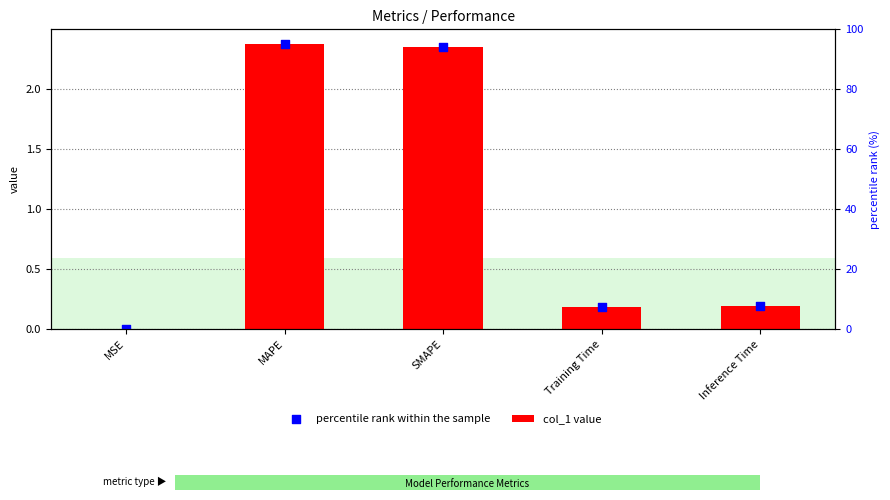

At how many categories does at least one series exceed 1?

2